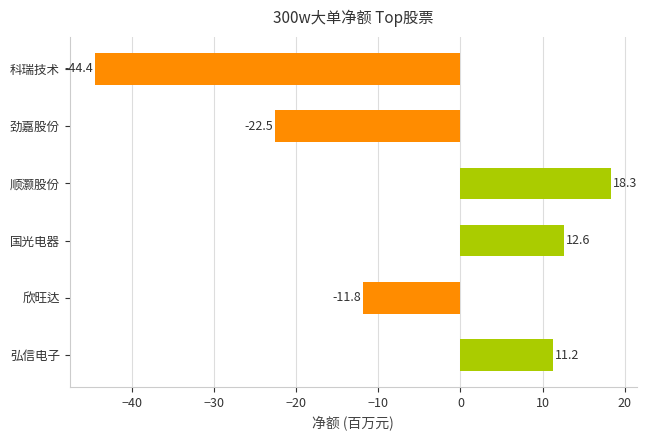

Reading bottom to top, list all the values displayed in this chart.

11.2	-11.8	12.6	18.3	-22.5	-44.4